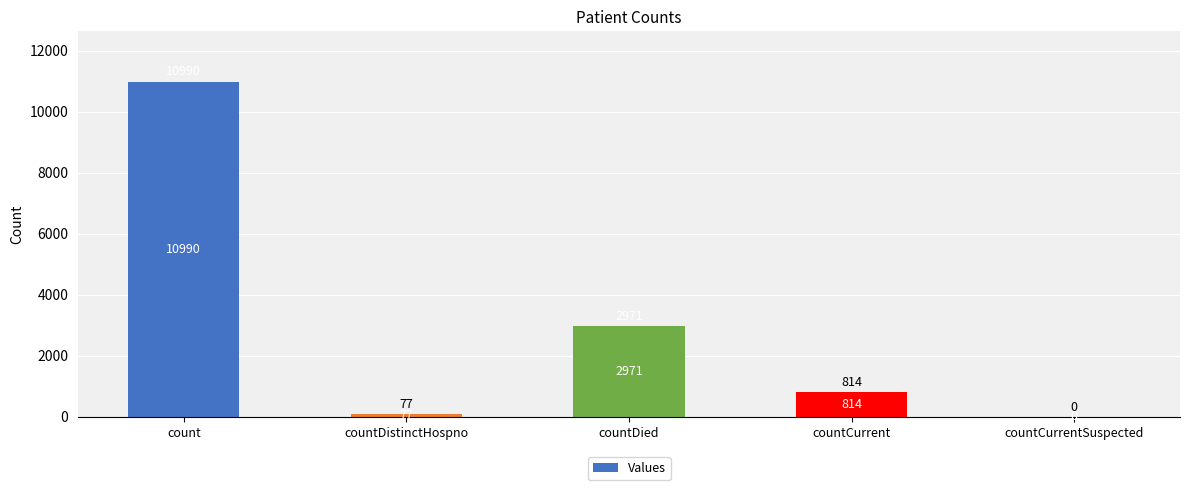

Is it true that the value at countCurrent is 814?

True